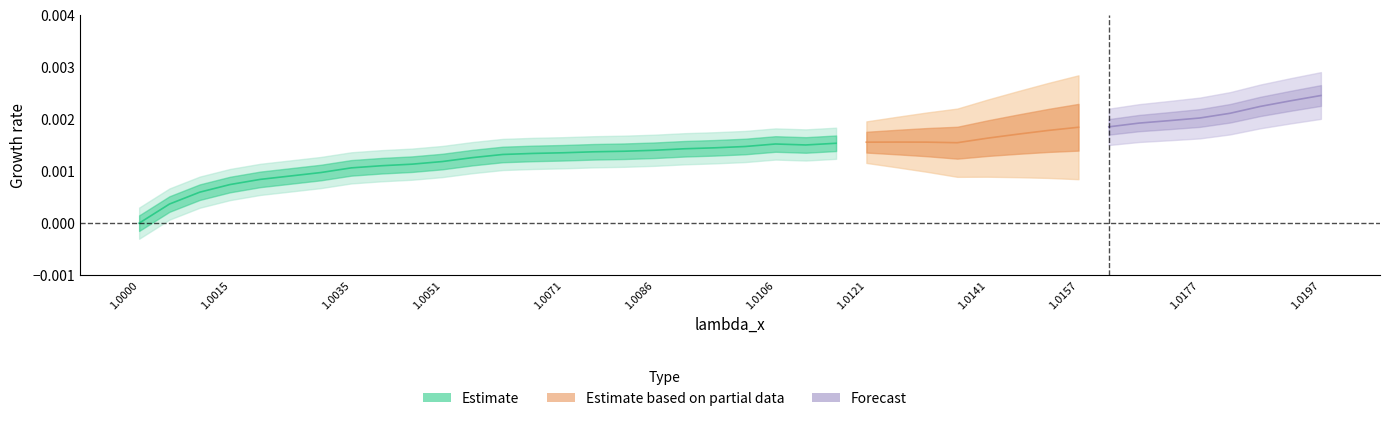

True or false: lambda_x and P_y intersect in this chart.

False